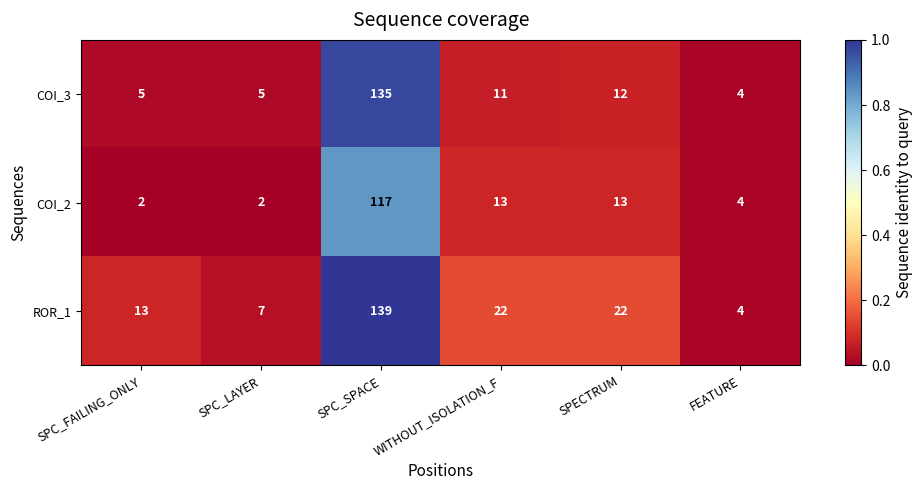

Which series has the largest range (max minus min)?

ROR_1